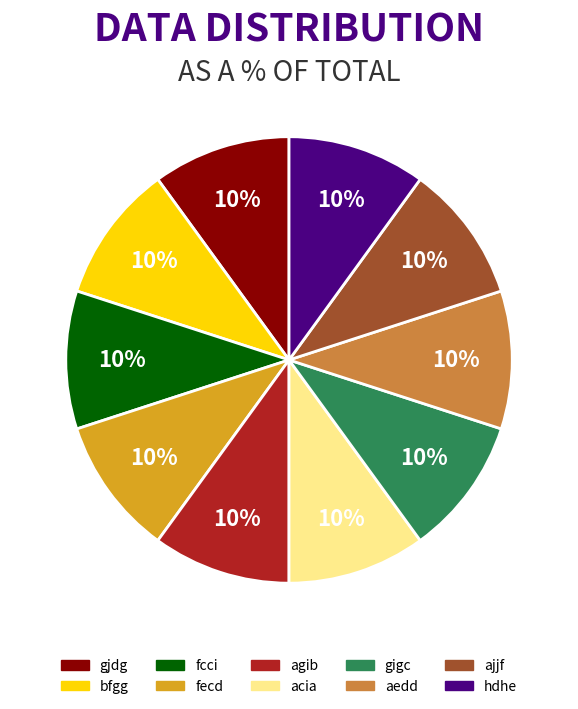

Is it true that ajjf is 22% of the pie?

False